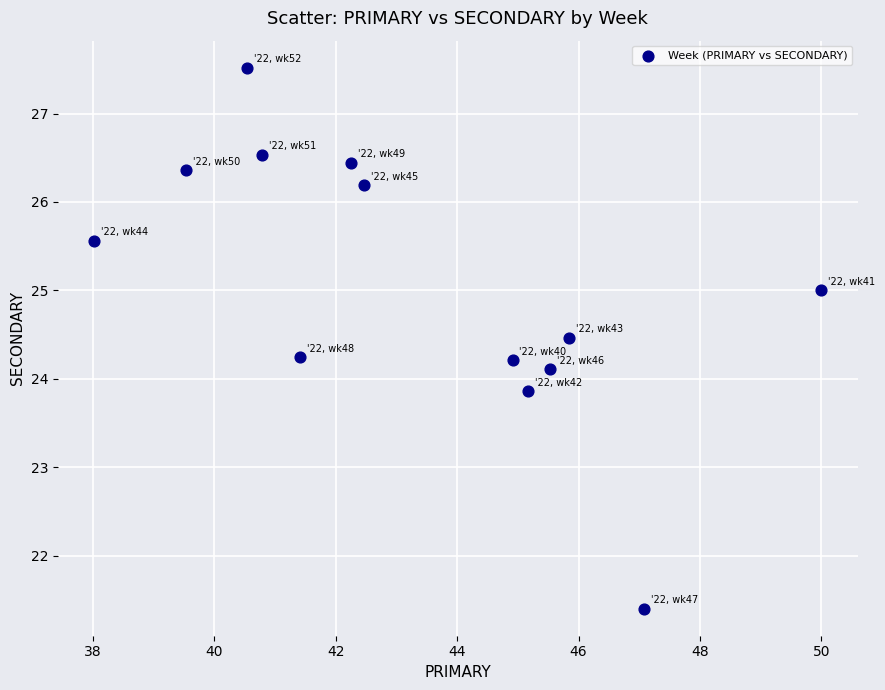

What is the range of X values (max minus min)?

12.0